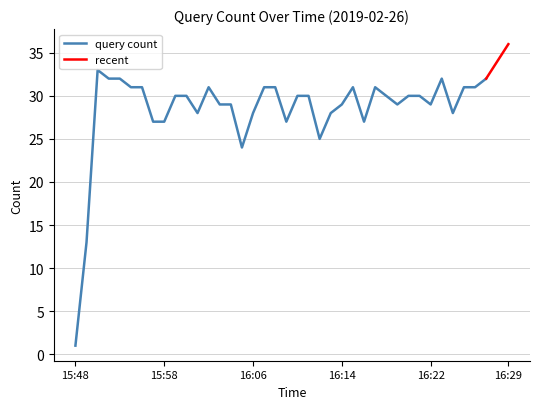

Which has a higher value, 2019-02-26 16:18:00 or 2019-02-26 16:16:00?

2019-02-26 16:18:00